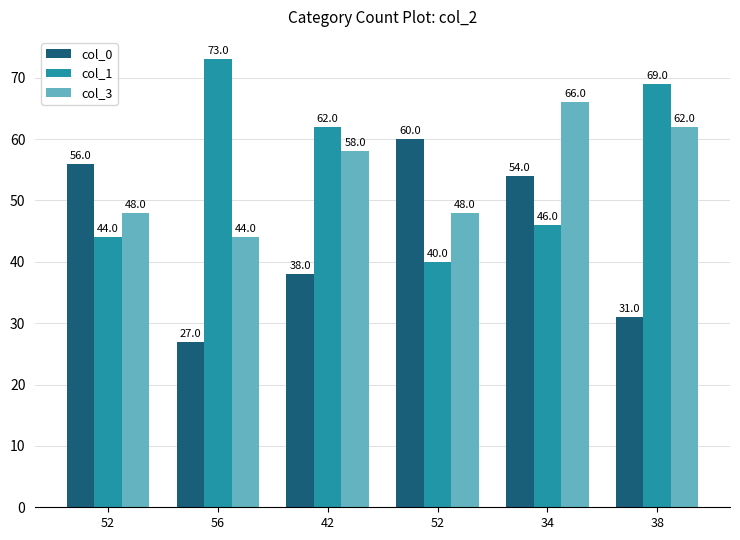

What is the label of the 6th bar from the left?

38